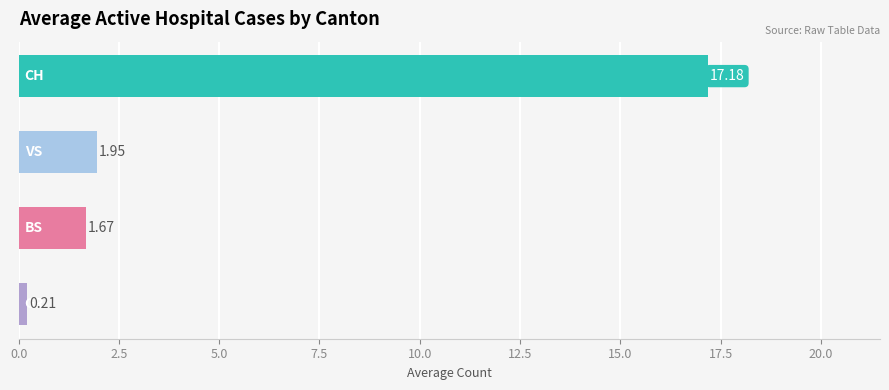

What is the sum of all values?

21.0